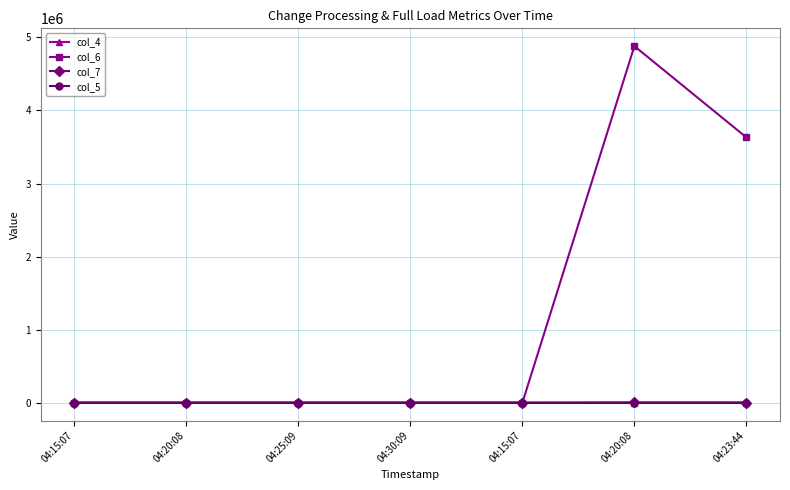

What is the highest value of the col_4 series?

5